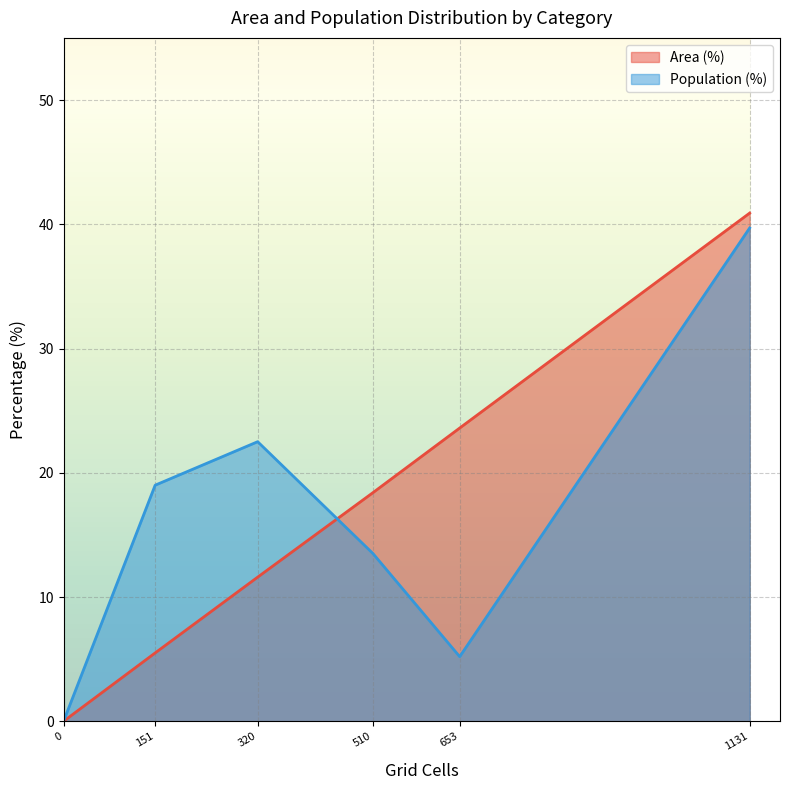

Is it true that Population (%) equals 3.2 at Only CT reachable within 60 min?

False